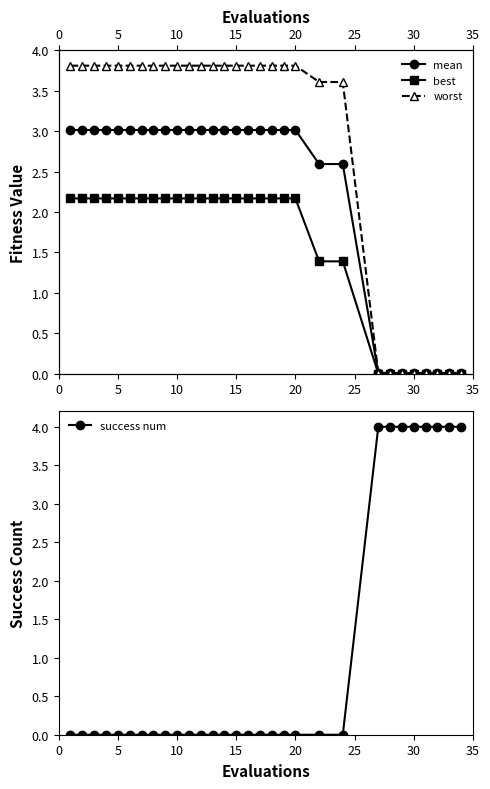

Does the chart have visible grid lines?

No